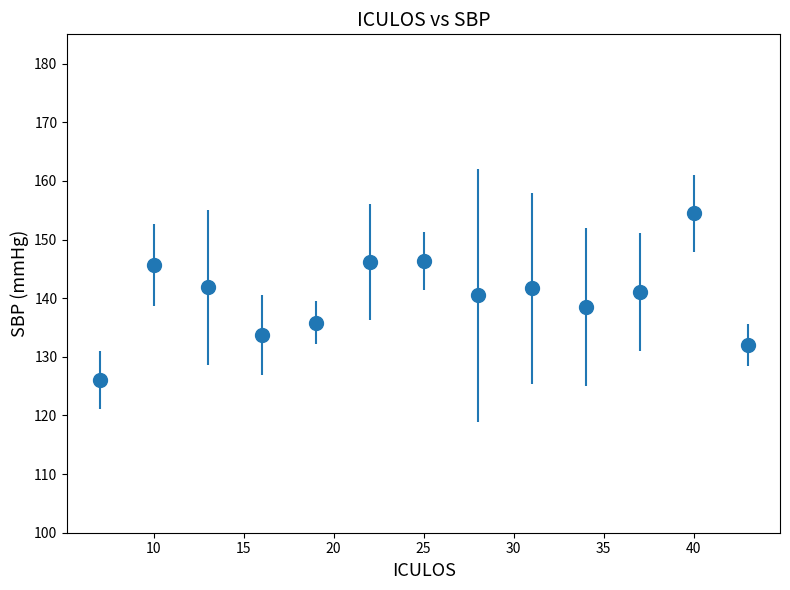

What is the value of the 2nd point from the left?

145.7